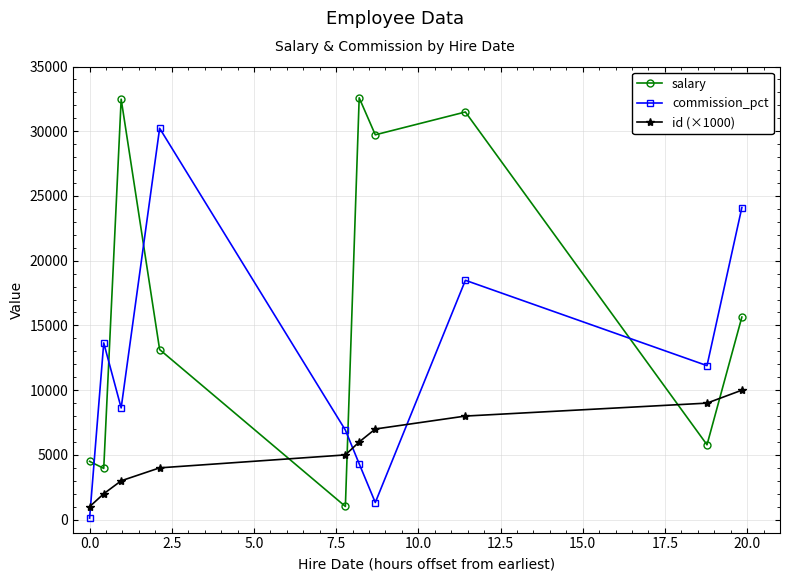

What is the sum of all commission_pct values?

119670